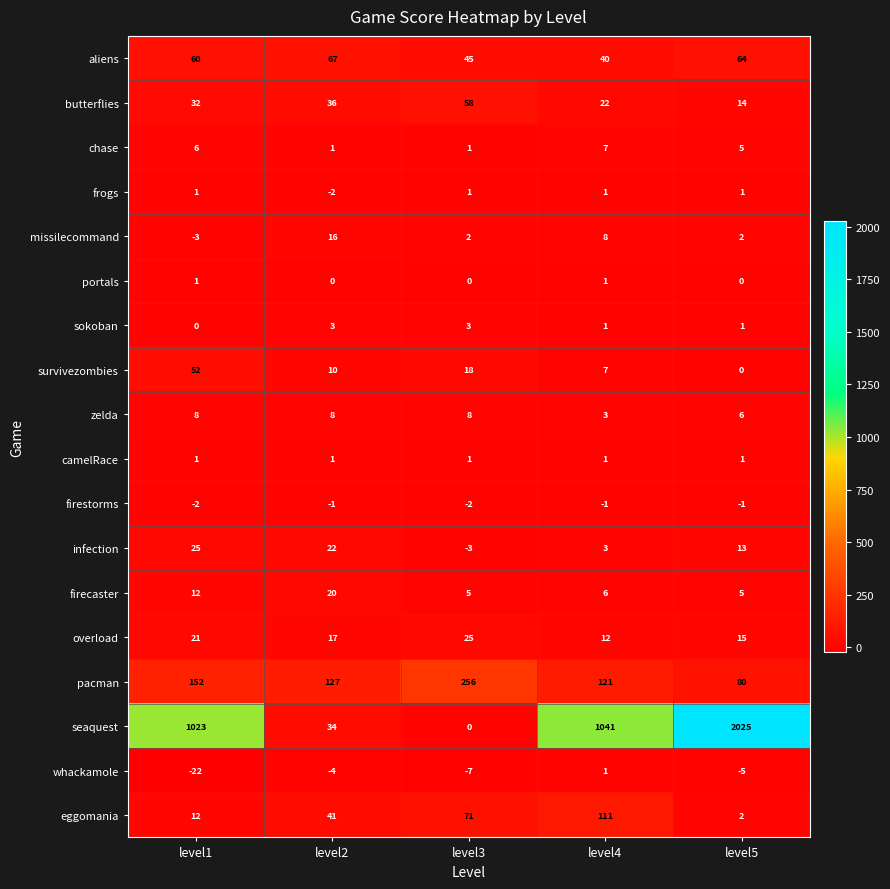

What is the minimum value shown in the chart?

-22